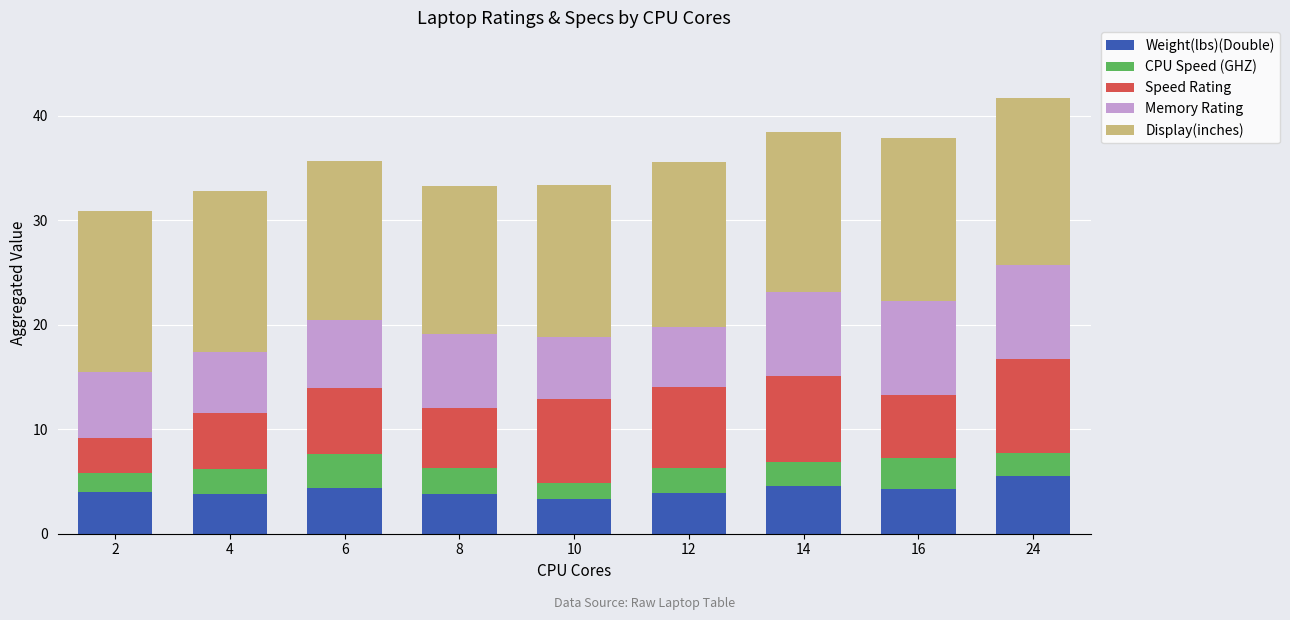

What is the average value of the Weight(lbs)(Double) series?

4.2